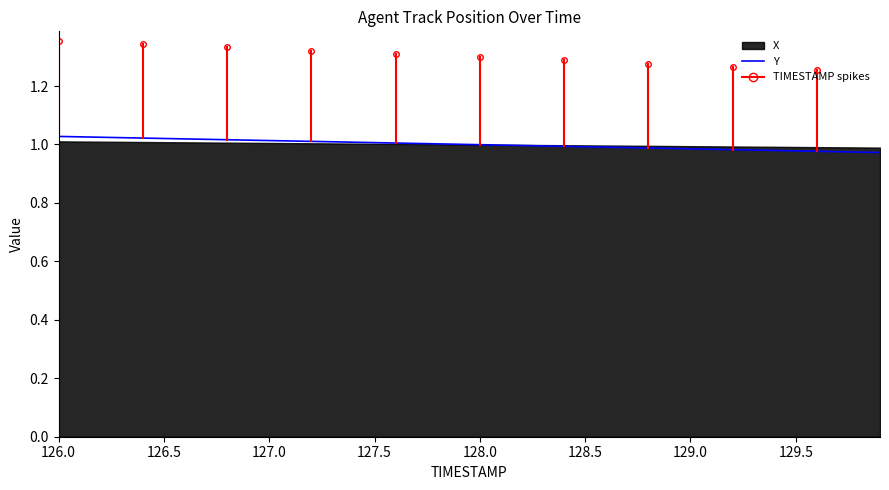

The value of Y at 126.0 is 0.6. True or false?

False